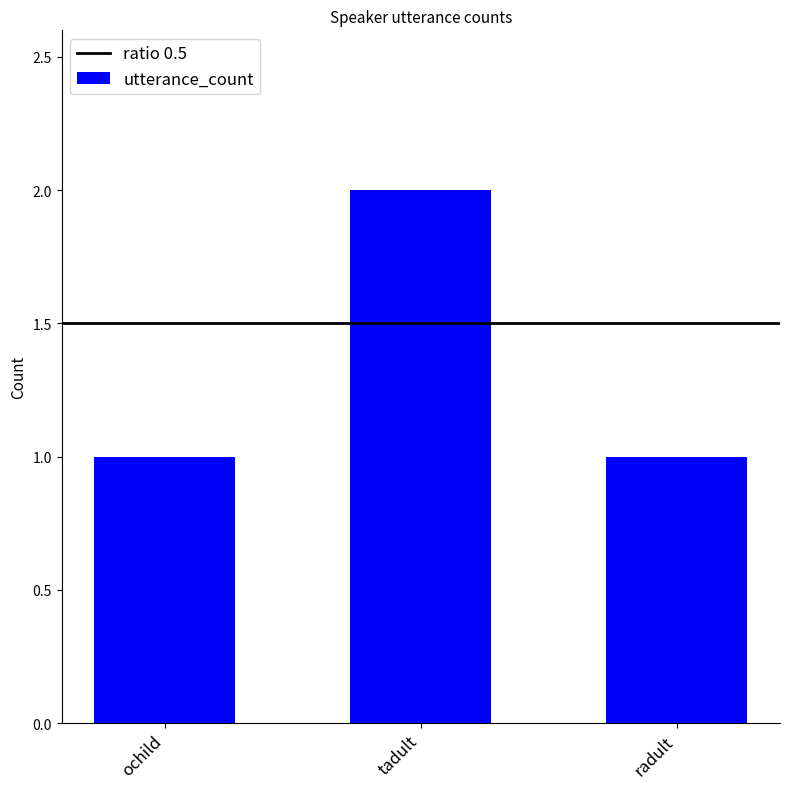

What is the difference between the maximum and minimum values?

1